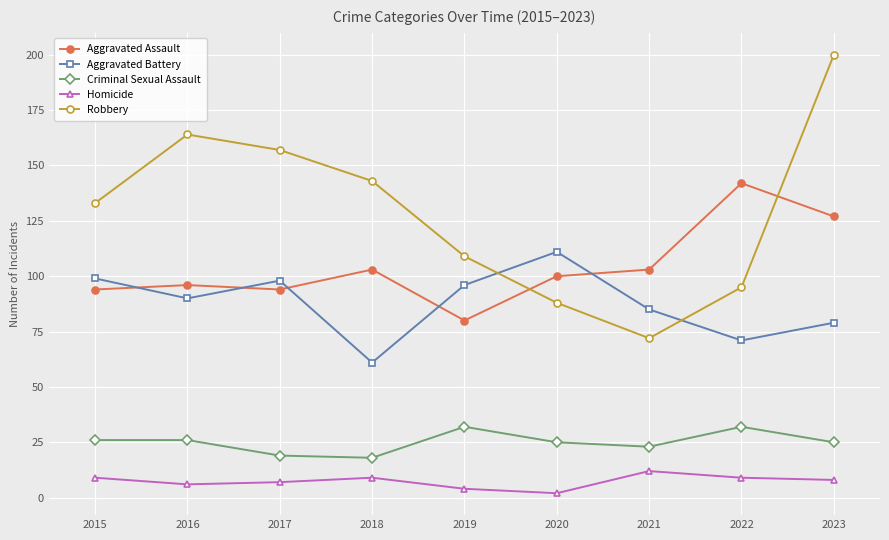

At how many categories does at least one series exceed 118?

6